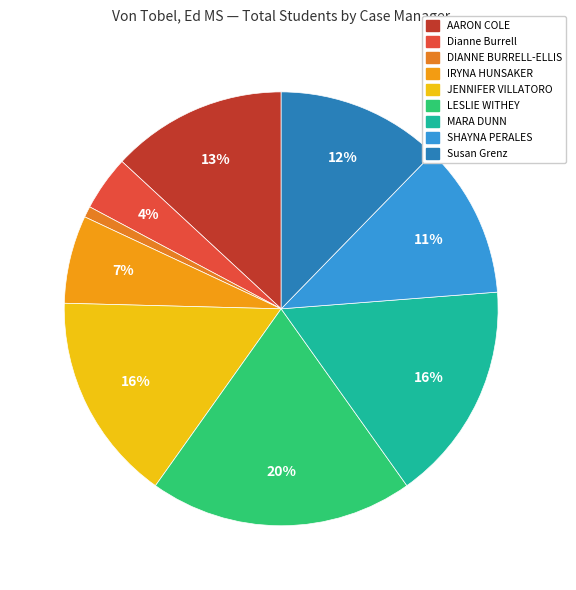

Does Dianne Burrell represent more than half of the total?

No